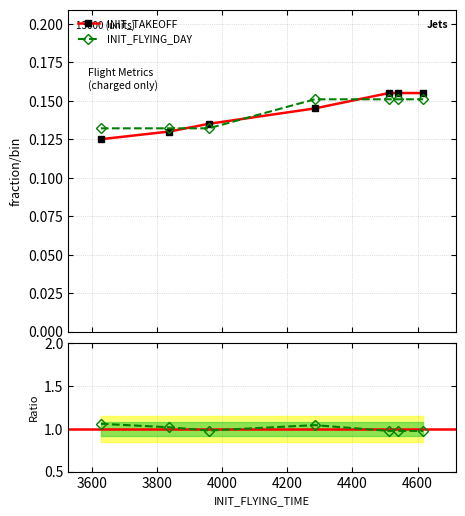

List the series in order of their peak value, lowest first.

INIT_FLYING_DAY, INIT_TAKEOFF